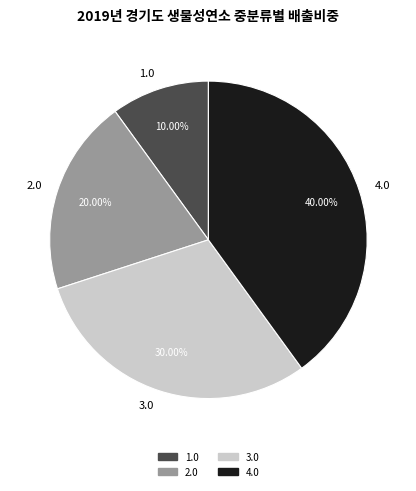

To the nearest percent, what is the difference between the largest and smallest slice percentages?

30%